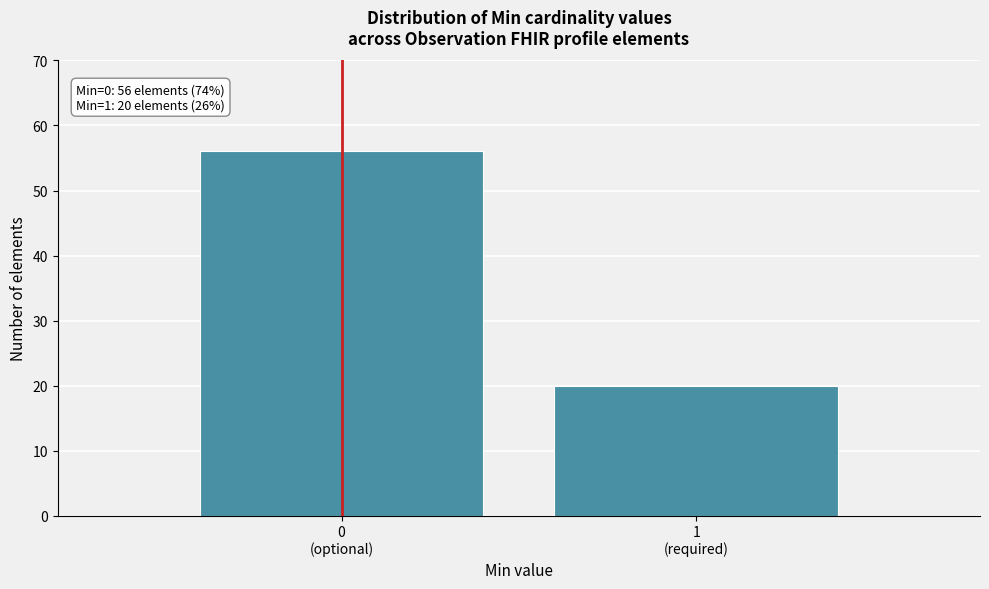

Reading left to right, what are all the values shown in this chart?

56	20